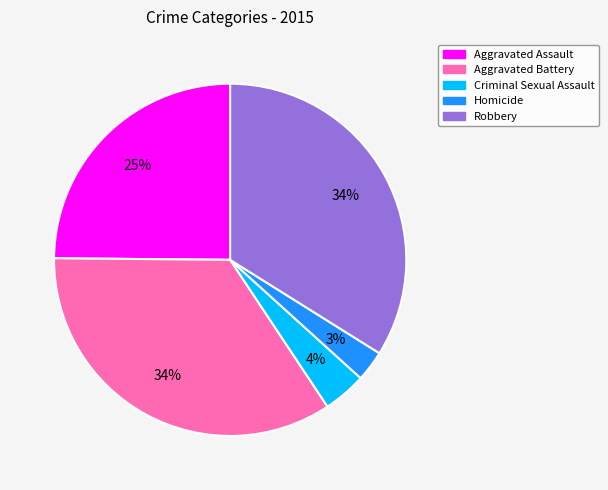

To the nearest percent, what is the average slice percentage?

20%